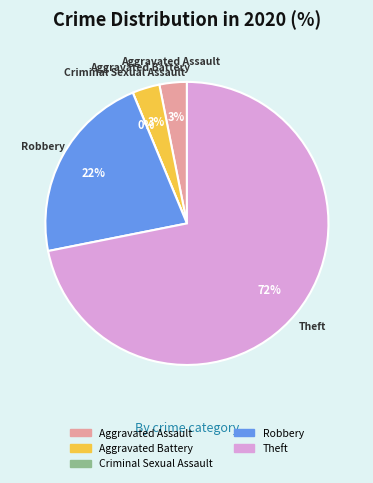

Between Criminal Sexual Assault and Robbery, which is larger?

Robbery